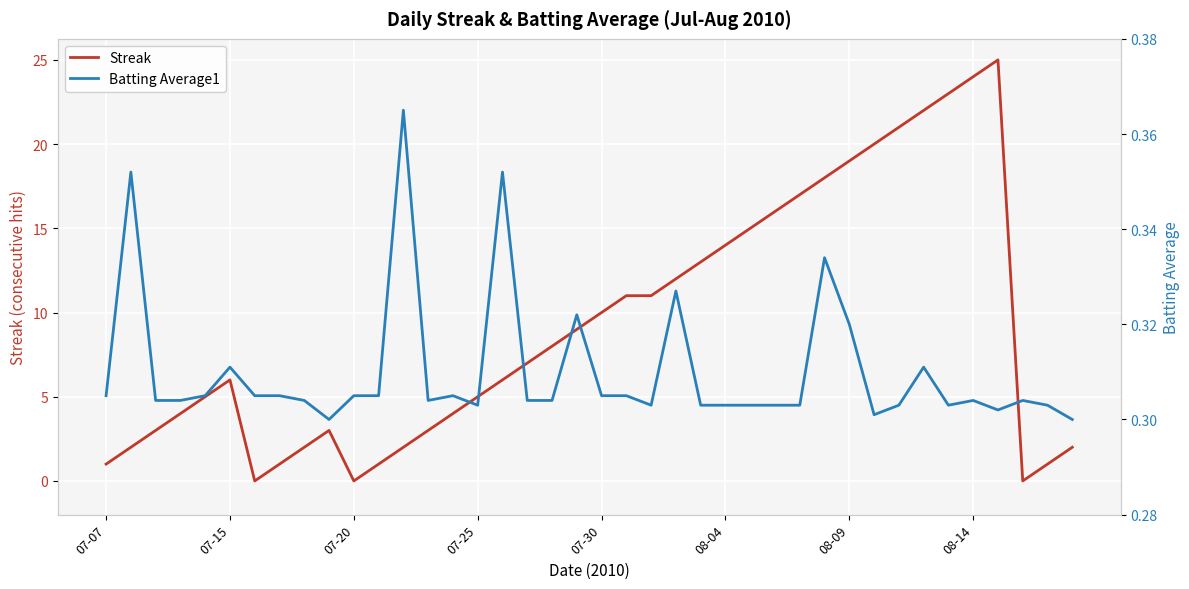

The value of Streak at 07-25 is 2.1. True or false?

False